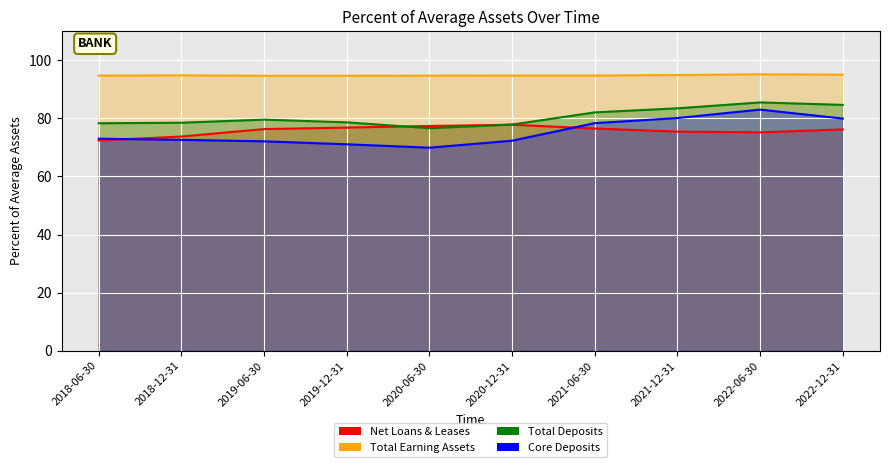

How many lines are shown in the chart?

4